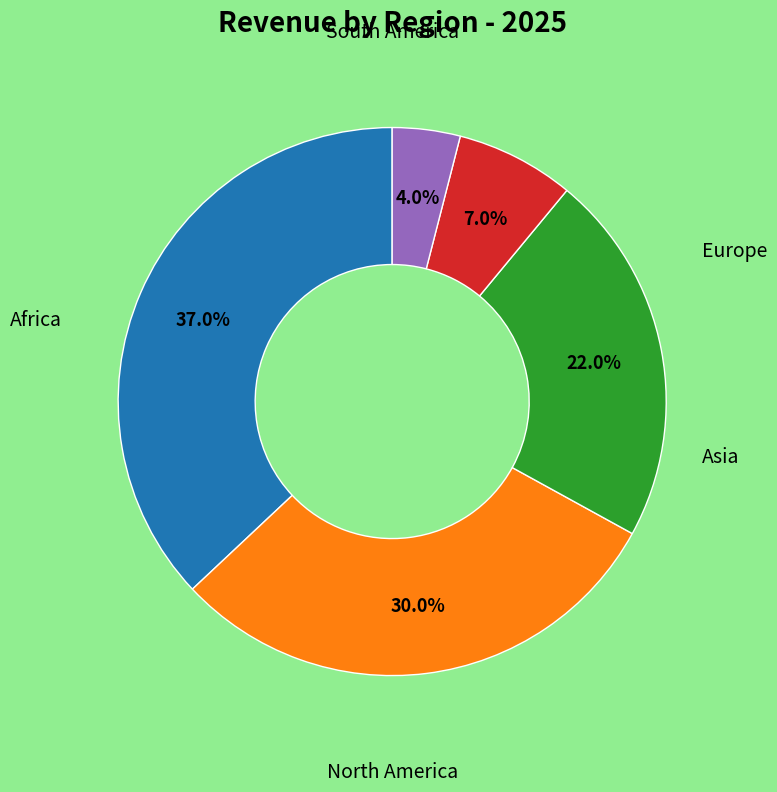

Is there any slice that represents more than half of the pie?

No